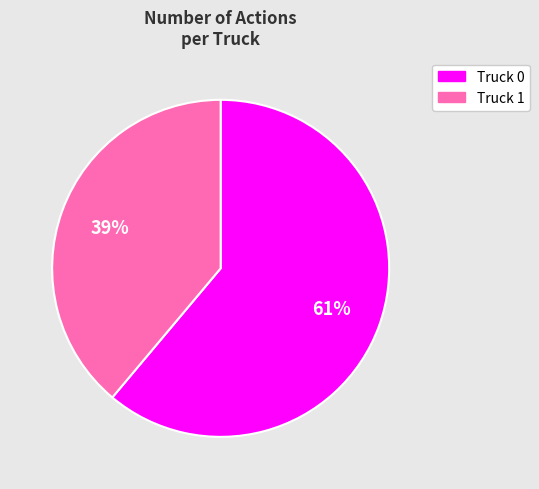

What is the largest slice in the pie chart?

Truck 0